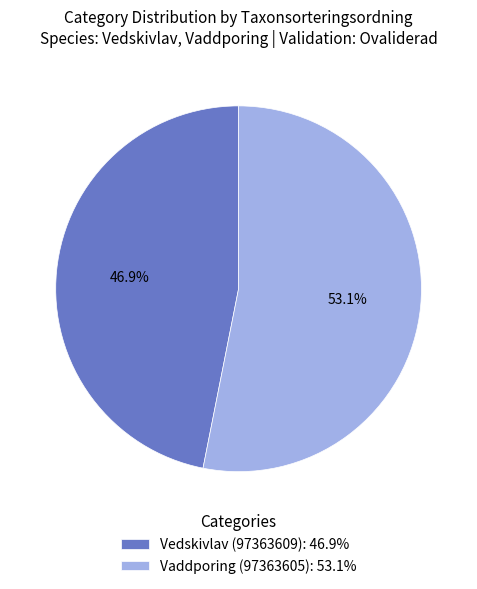

Is there any slice that represents more than half of the pie?

Yes